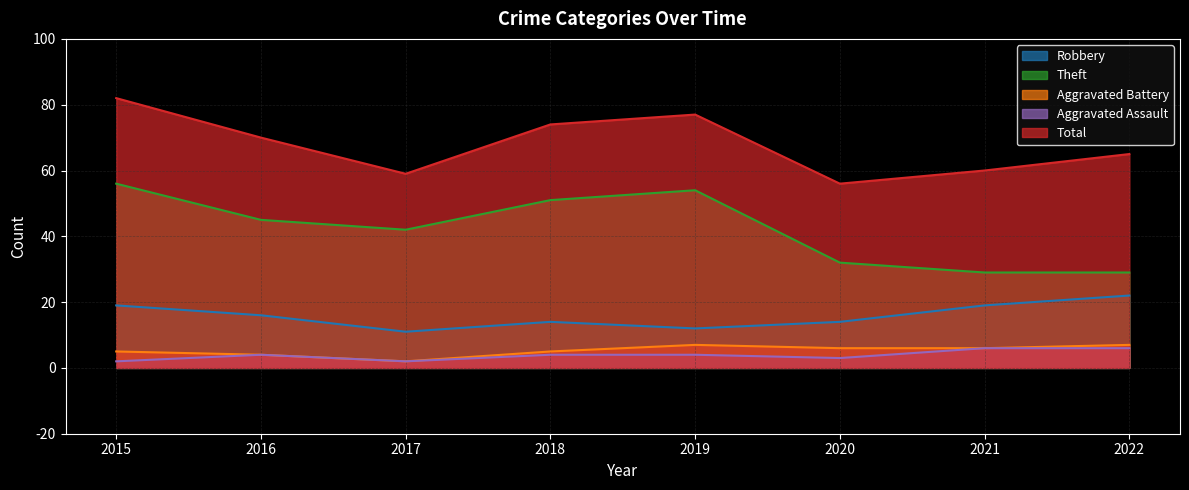

Is it true that Robbery equals 32 at 2015?

False